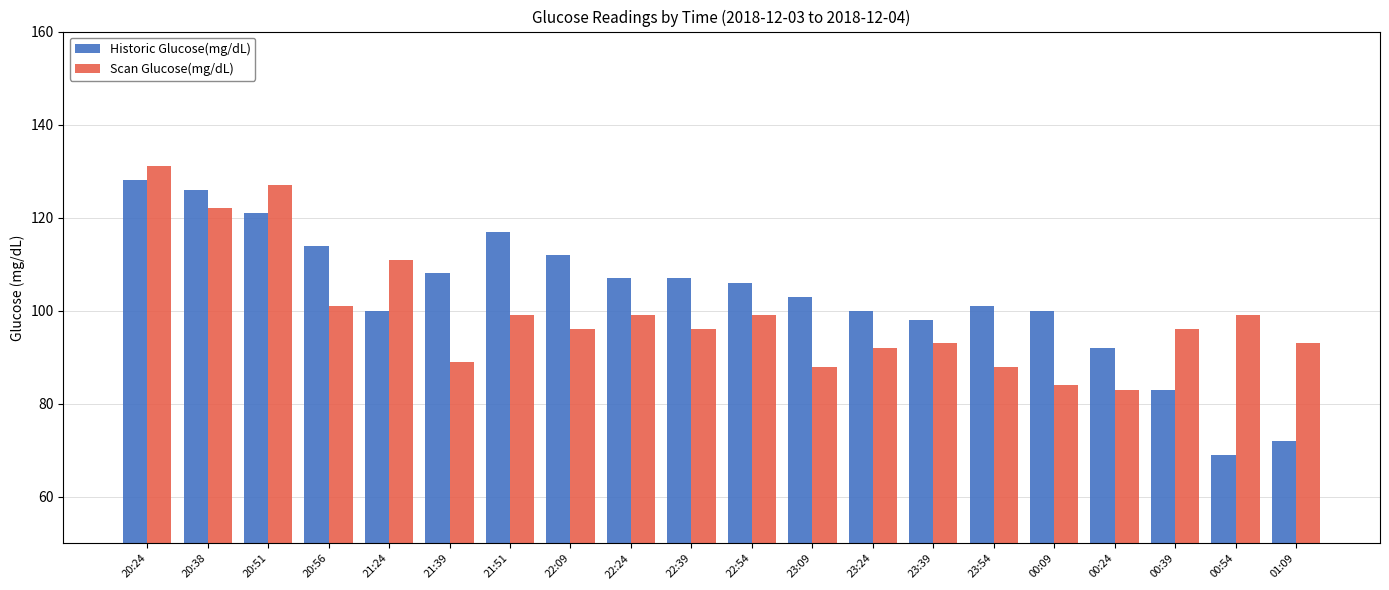

What is the spread (max minus min) of values at 20:56?

13